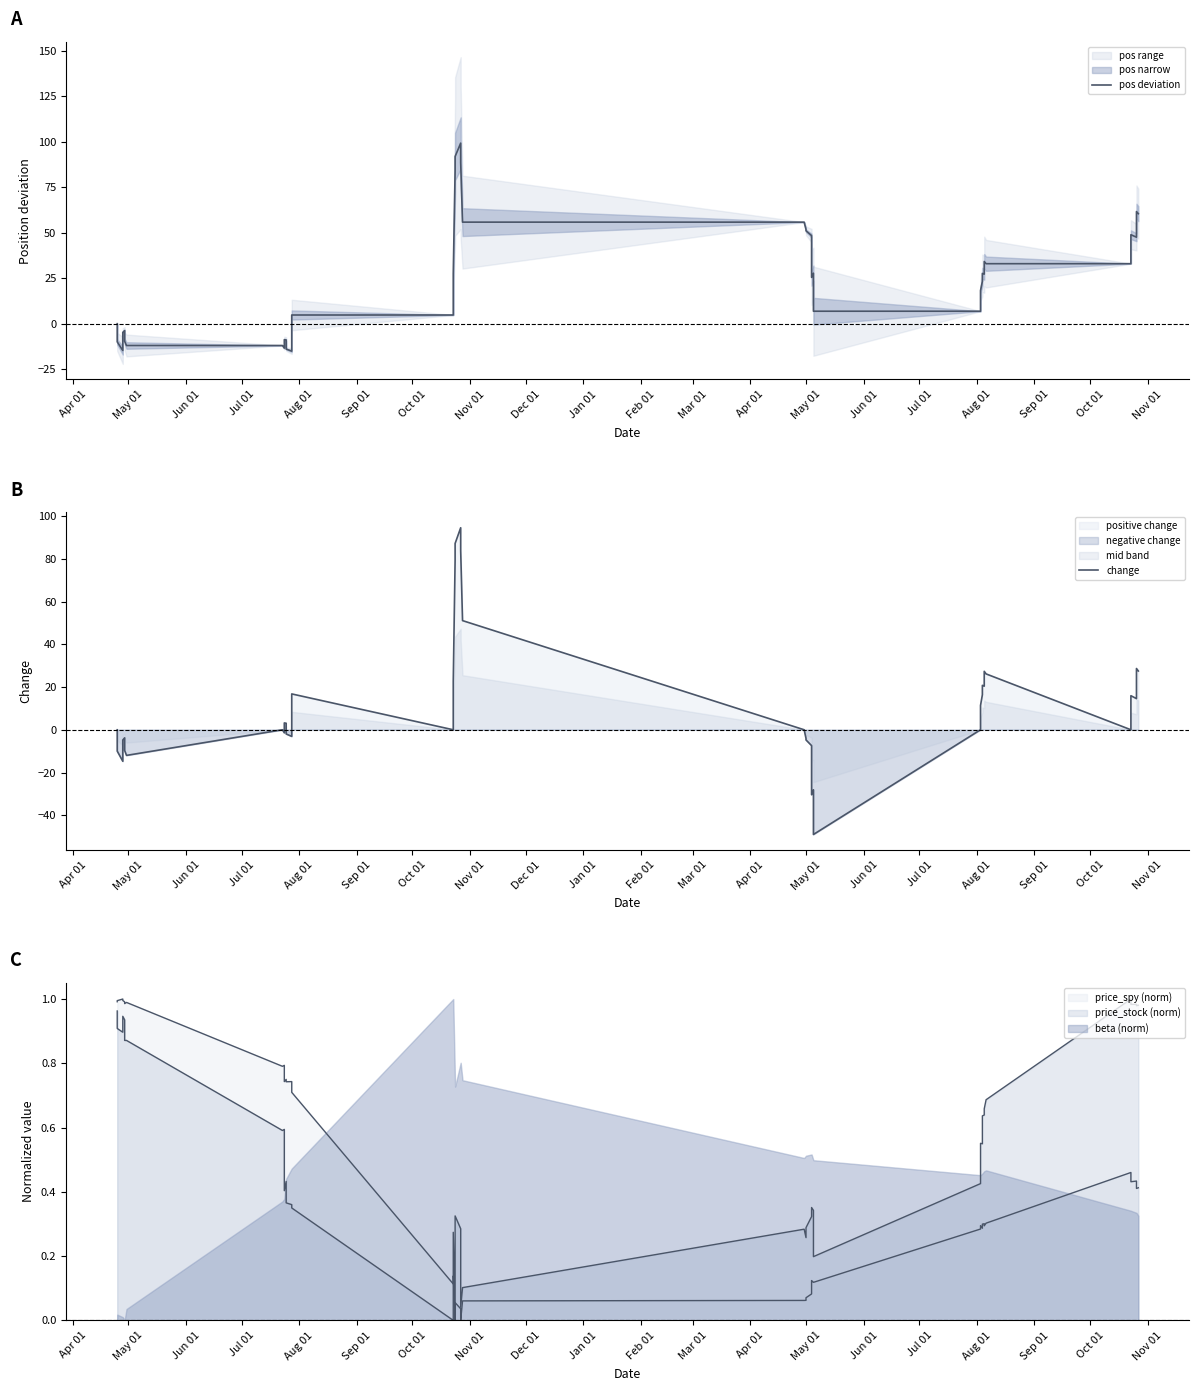

How many values in pos deviation are below zero?

12